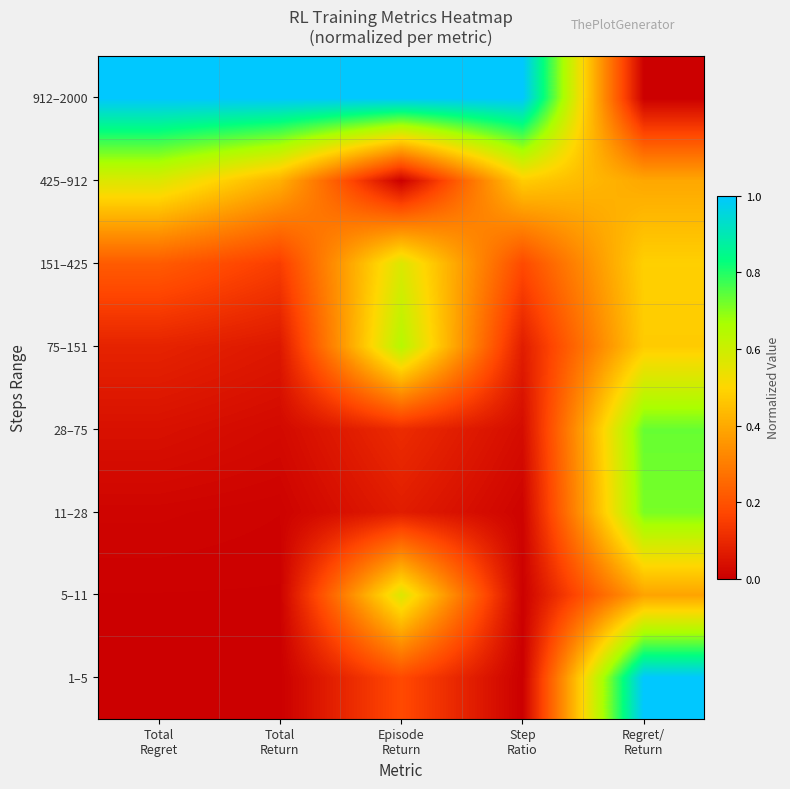

At Total Return, list the series in order from largest to smallest.

912–2000, 425–912, 151–425, 75–151, 28–75, 11–28, 5–11, 1–5